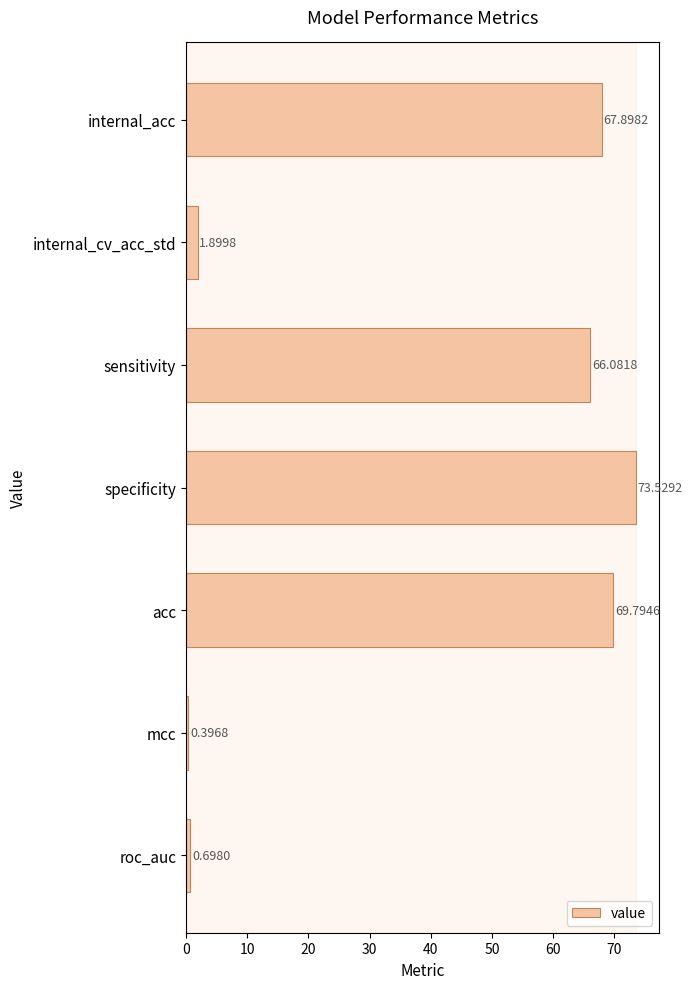

Rank the categories by value from highest to lowest.

specificity, acc, internal_acc, sensitivity, internal_cv_acc_std, roc_auc, mcc